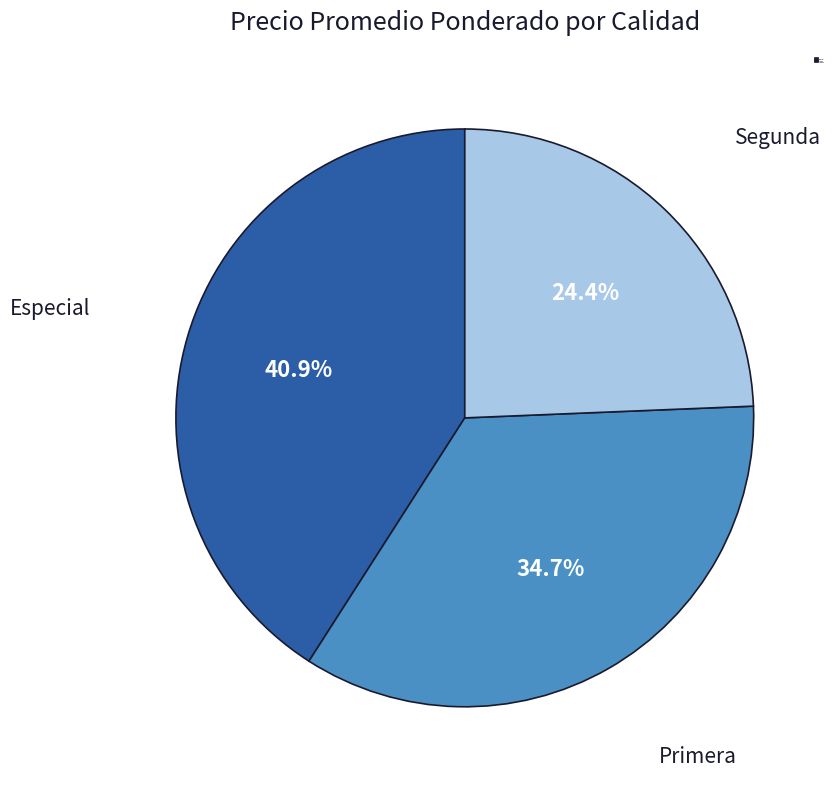

To the nearest percent, what is the combined percentage of Especial and Primera?

76%